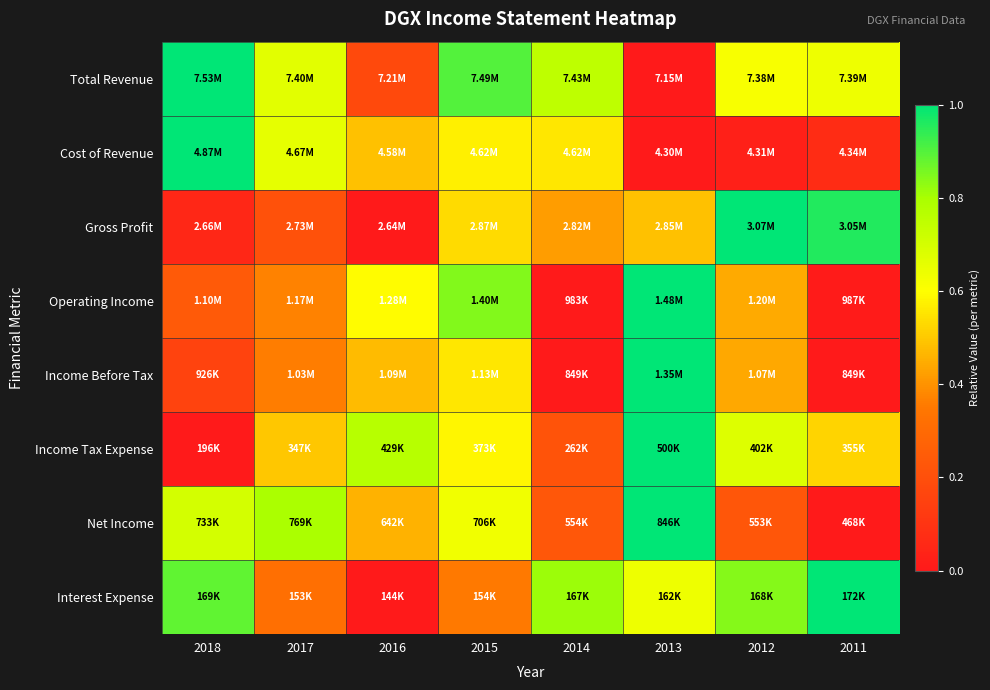

Reading right to left, what are all the values shown in this chart?

Total Revenue: 2011=0.6	2012=0.6	2013=0.0	2014=0.8	2015=0.9	2016=0.2	2017=0.7	2018=1.0
Cost of Revenue: 2011=0.1	2012=0.0	2013=0.0	2014=0.6	2015=0.6	2016=0.5	2017=0.7	2018=1.0
Gross Profit: 2011=1.0	2012=1.0	2013=0.5	2014=0.4	2015=0.5	2016=0.0	2017=0.2	2018=0.1
Operating Income: 2011=0.0	2012=0.4	2013=1.0	2014=0.0	2015=0.8	2016=0.6	2017=0.4	2018=0.2
Income Before Tax: 2011=0.0	2012=0.4	2013=1.0	2014=0.0	2015=0.6	2016=0.5	2017=0.4	2018=0.2
Income Tax Expense: 2011=0.5	2012=0.7	2013=1.0	2014=0.2	2015=0.6	2016=0.8	2017=0.5	2018=0.0
Net Income: 2011=0.0	2012=0.2	2013=1.0	2014=0.2	2015=0.6	2016=0.5	2017=0.8	2018=0.7
Interest Expense: 2011=1.0	2012=0.8	2013=0.6	2014=0.8	2015=0.4	2016=0.0	2017=0.3	2018=0.9